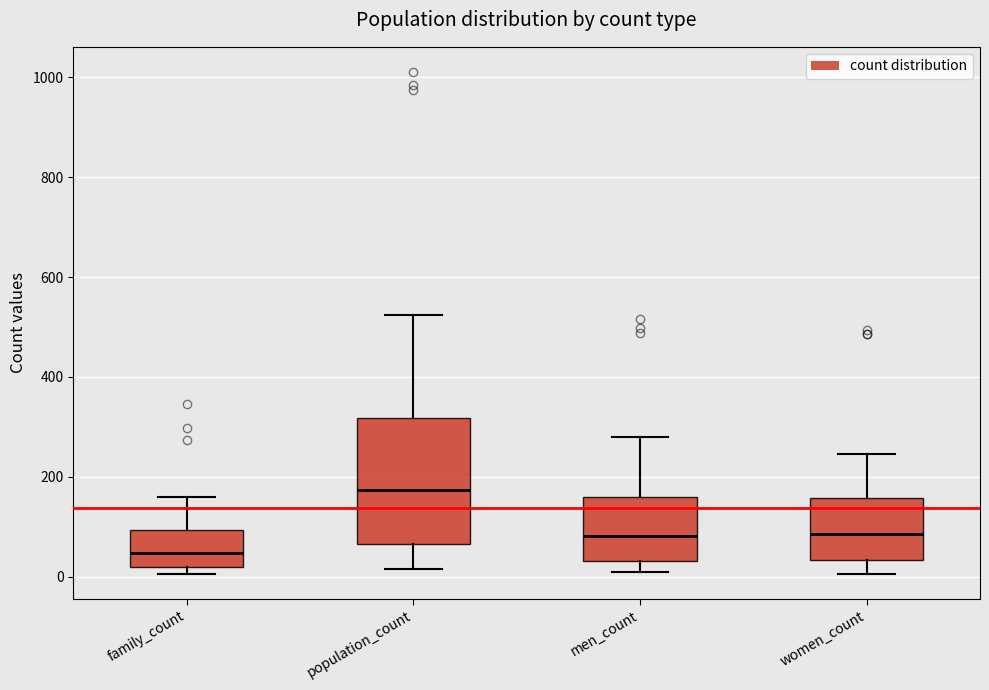

Which box has the highest median line?

population_count